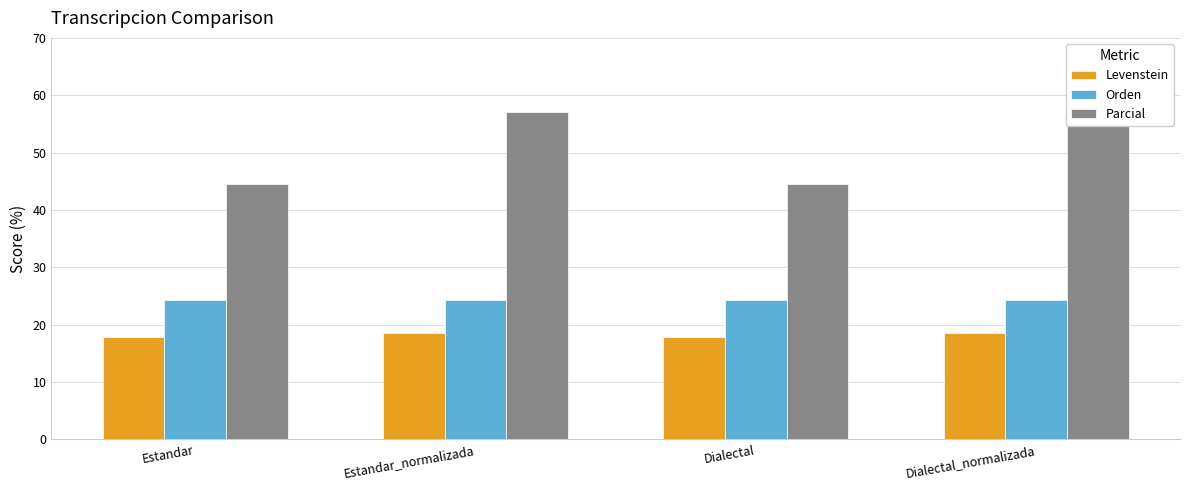

Which series has the largest total across all categories?

Parcial